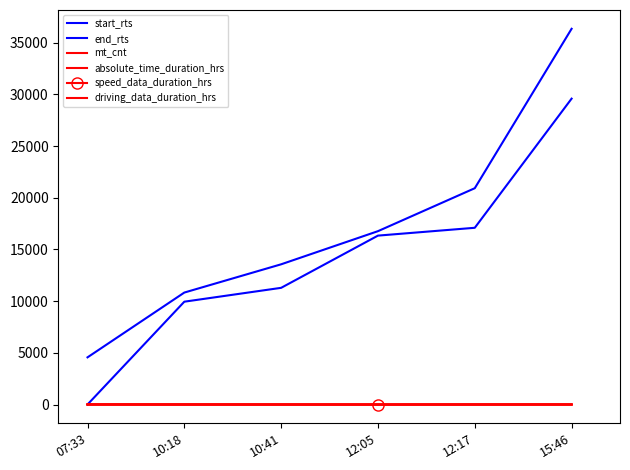

Is the value of speed_data_duration_hrs at 10:41 greater than the value of driving_data_duration_hrs at 07:33?

No